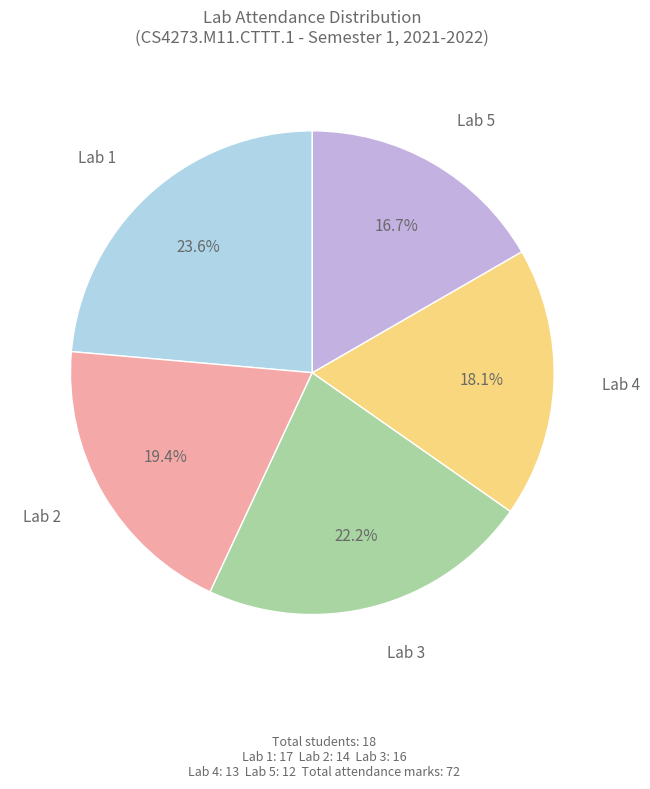

Is there any slice that represents more than half of the pie?

No